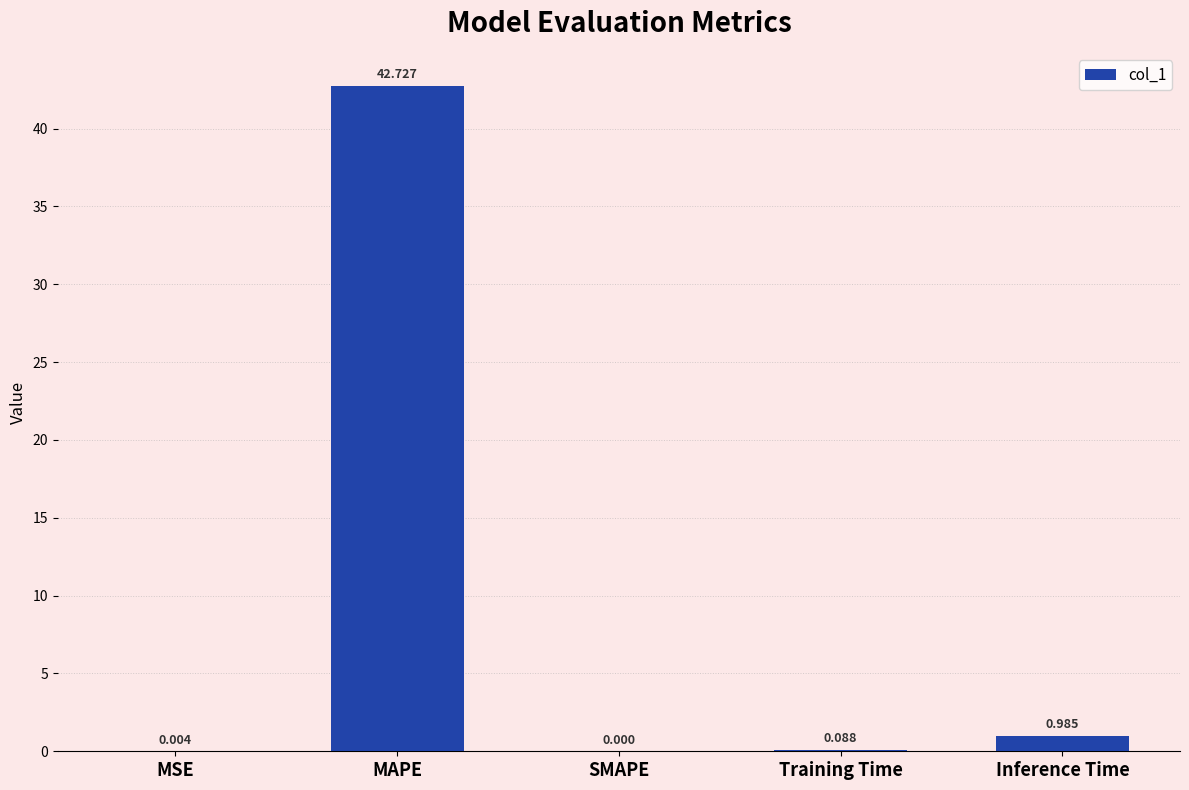

How many positive values are there?

4